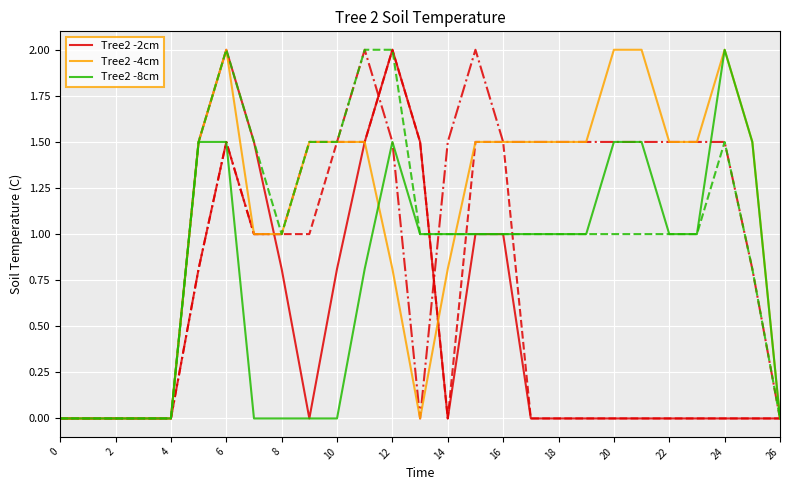

Which series changed the most between 22 and 26?

Tree2 -4cm